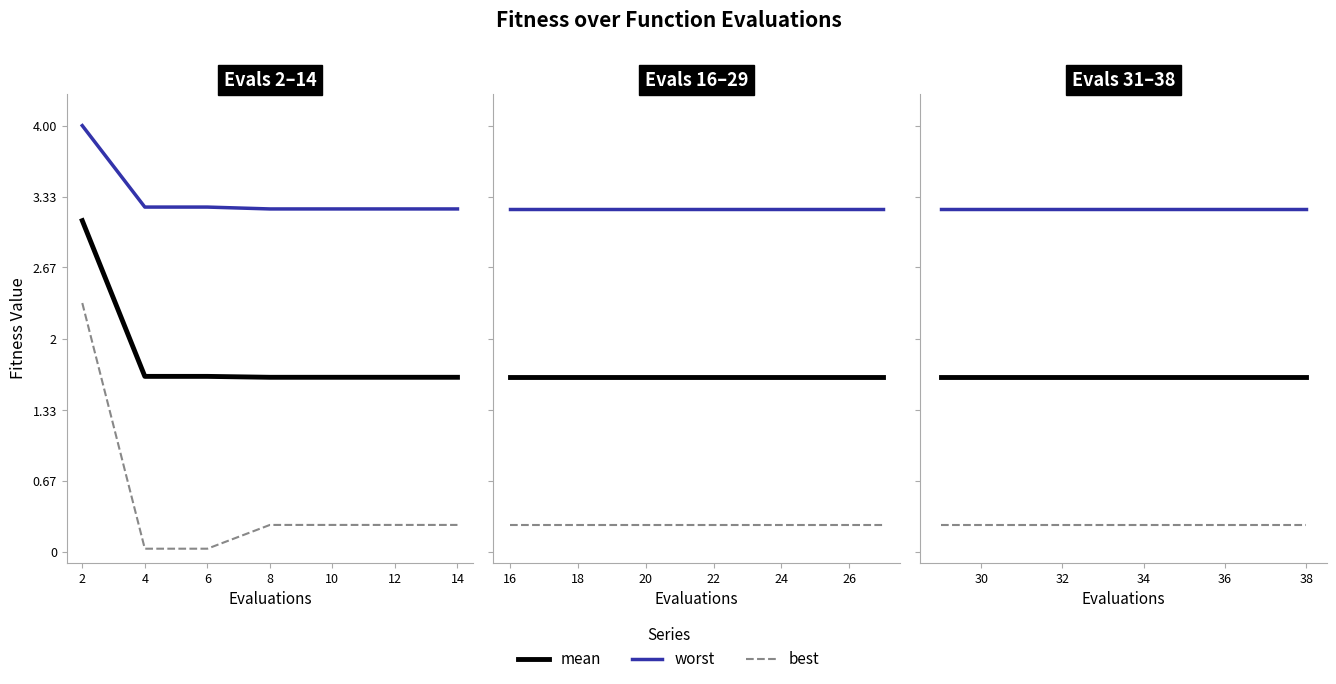

True or false: best and mean intersect in this chart.

False